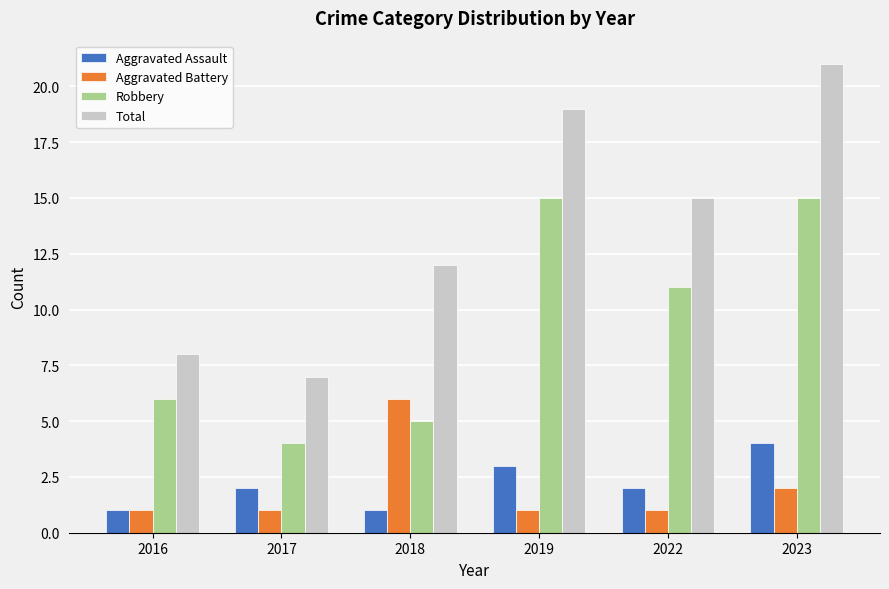

What is the highest value of the Aggravated Assault series?

4